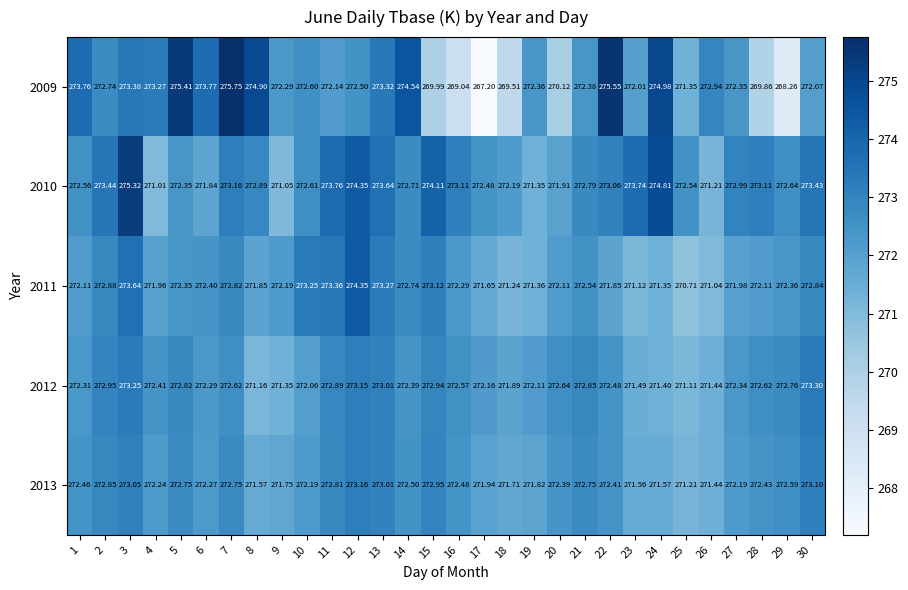

Is the value of 2009 at 11 greater than the value of 2010 at 12?

No